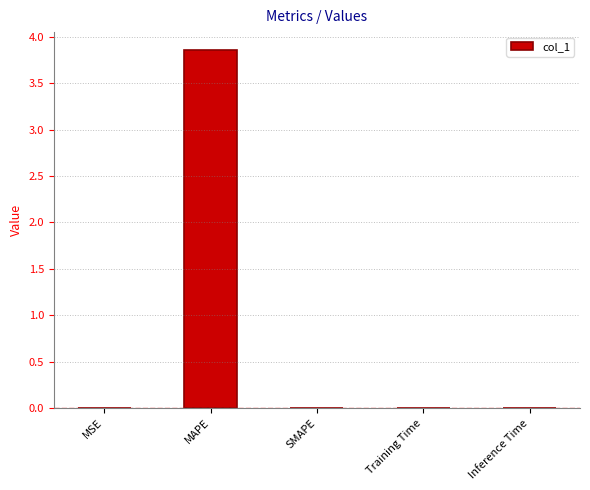

The value at SMAPE is 0.0. True or false?

True